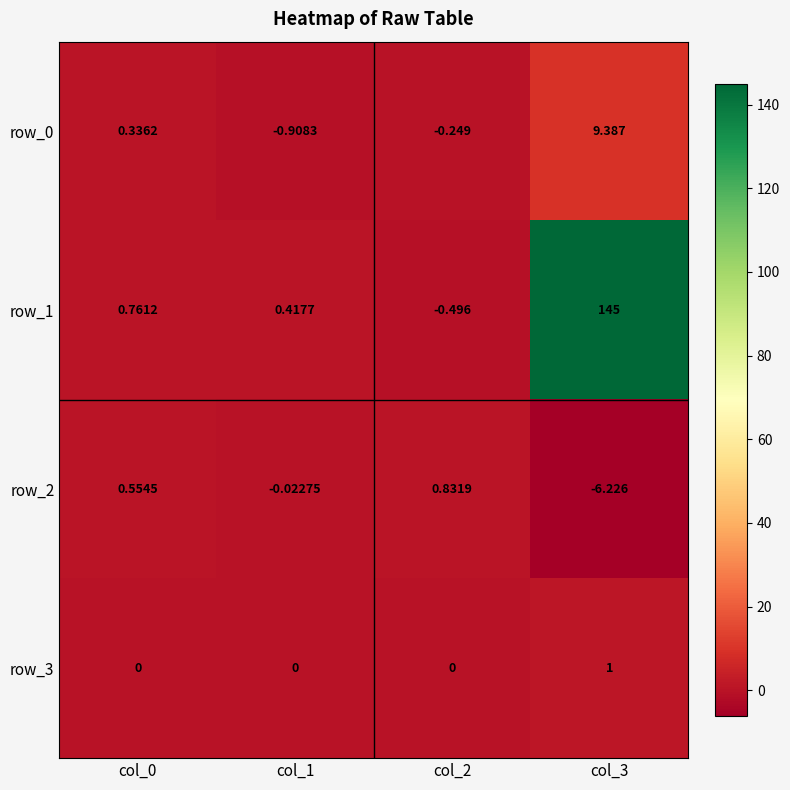

True or false: row_3 has a value of 1.0 at col_3.

True